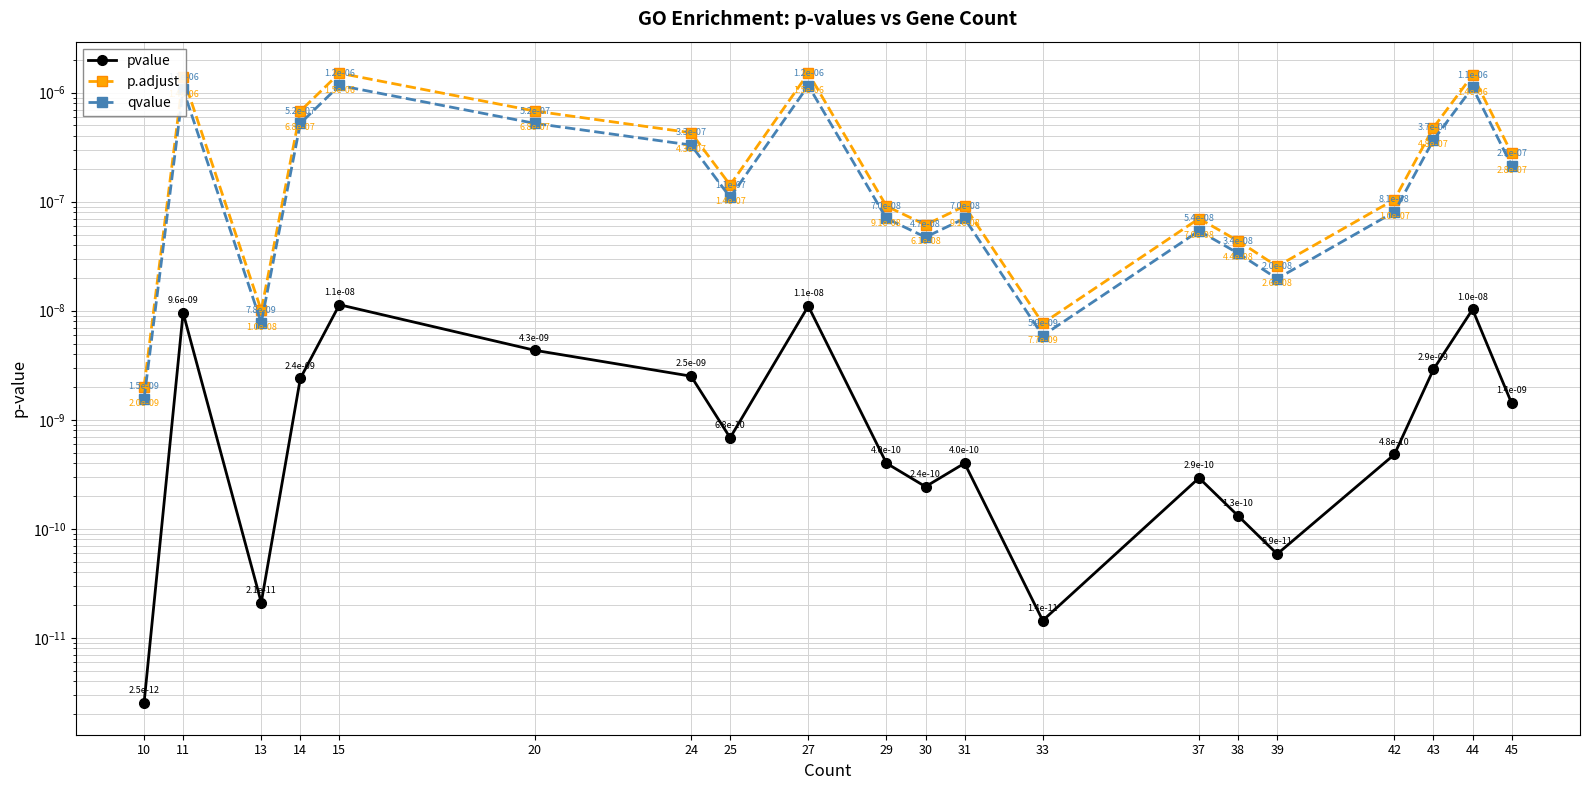

How many lines are shown in the chart?

3